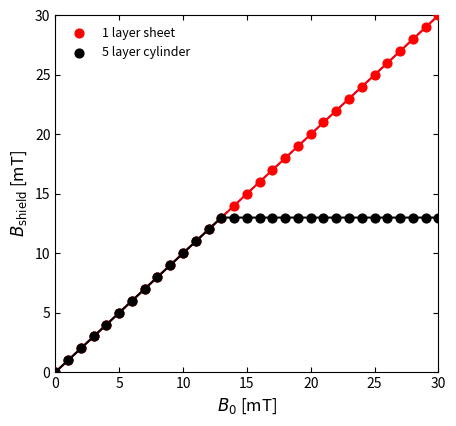

Which series contains the highest Y value?

1 layer sheet